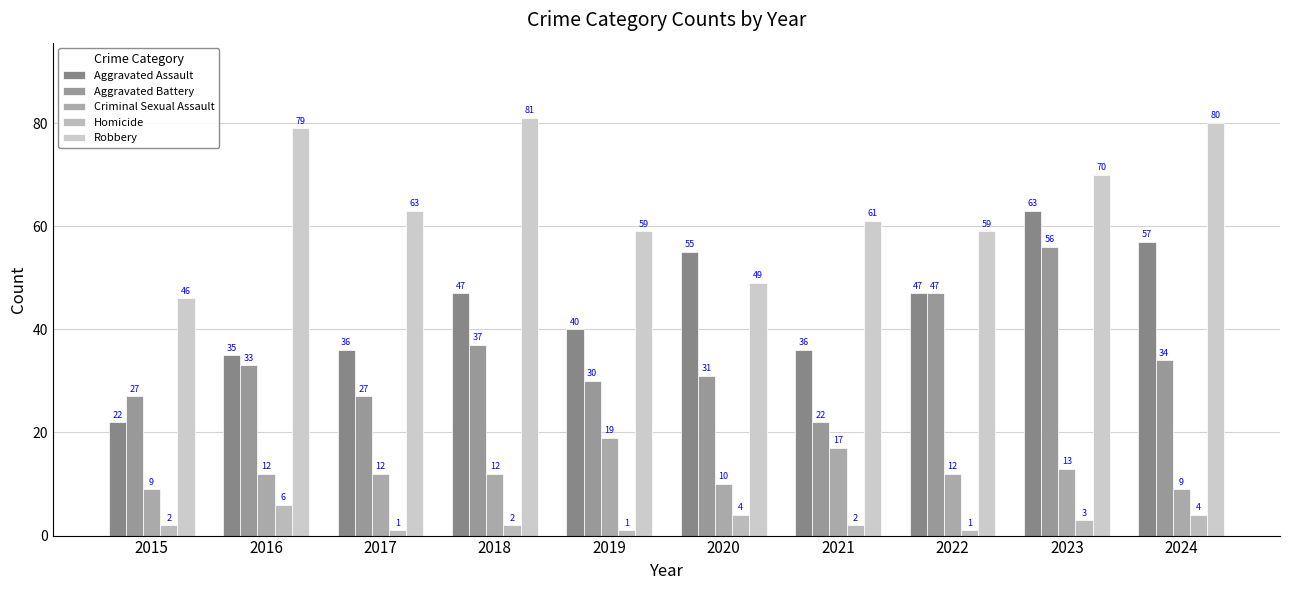

What is the maximum value for Aggravated Battery?

56